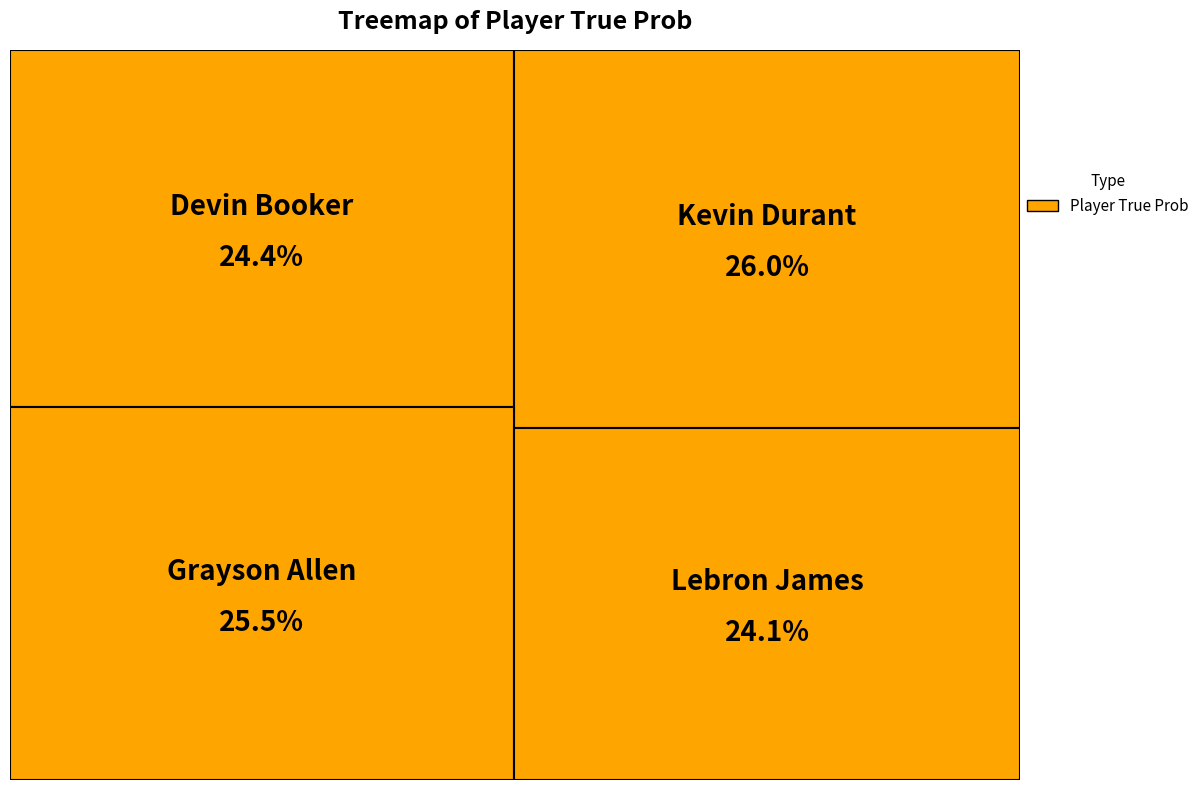

Rank the categories by value from lowest to highest.

Lebron James, Devin Booker, Grayson Allen, Kevin Durant